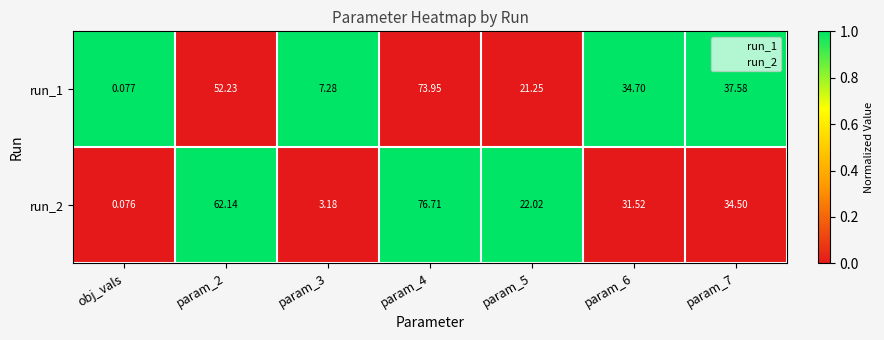

Which label corresponds to the smallest value in the chart?

obj_vals